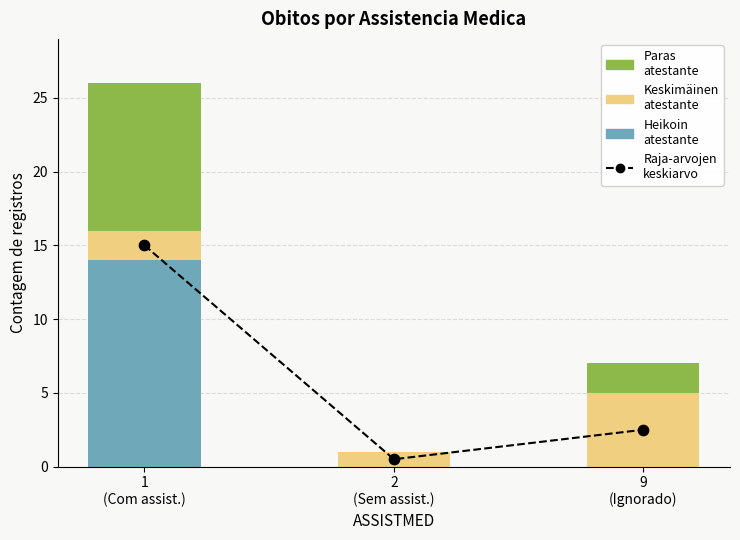

At which category is the sum across all series the highest?

1
(Com assist.)